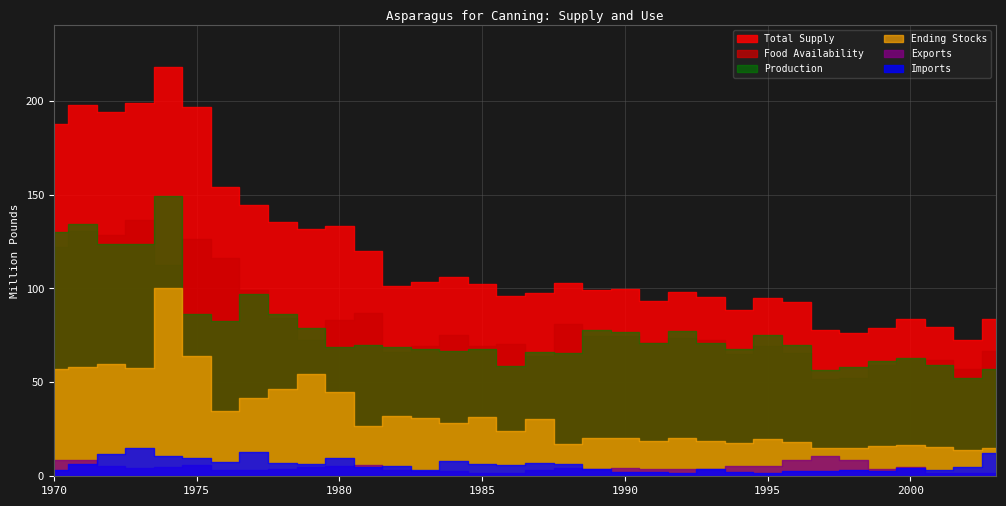

At which label does Food Availability first exceed 72?

1970